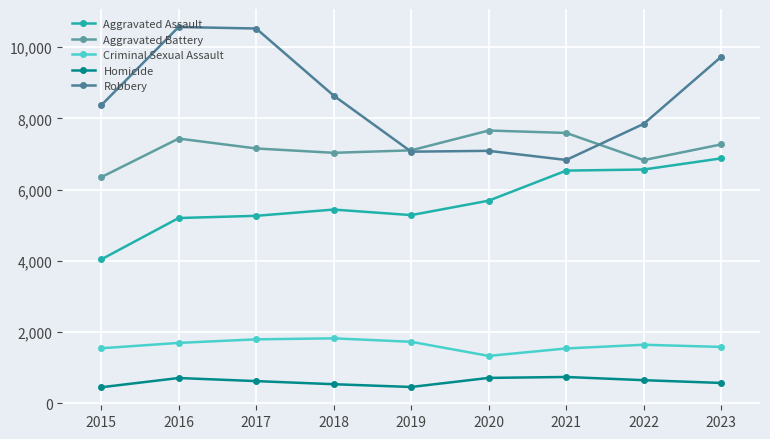

True or false: Criminal Sexual Assault and Robbery cross at least once.

False